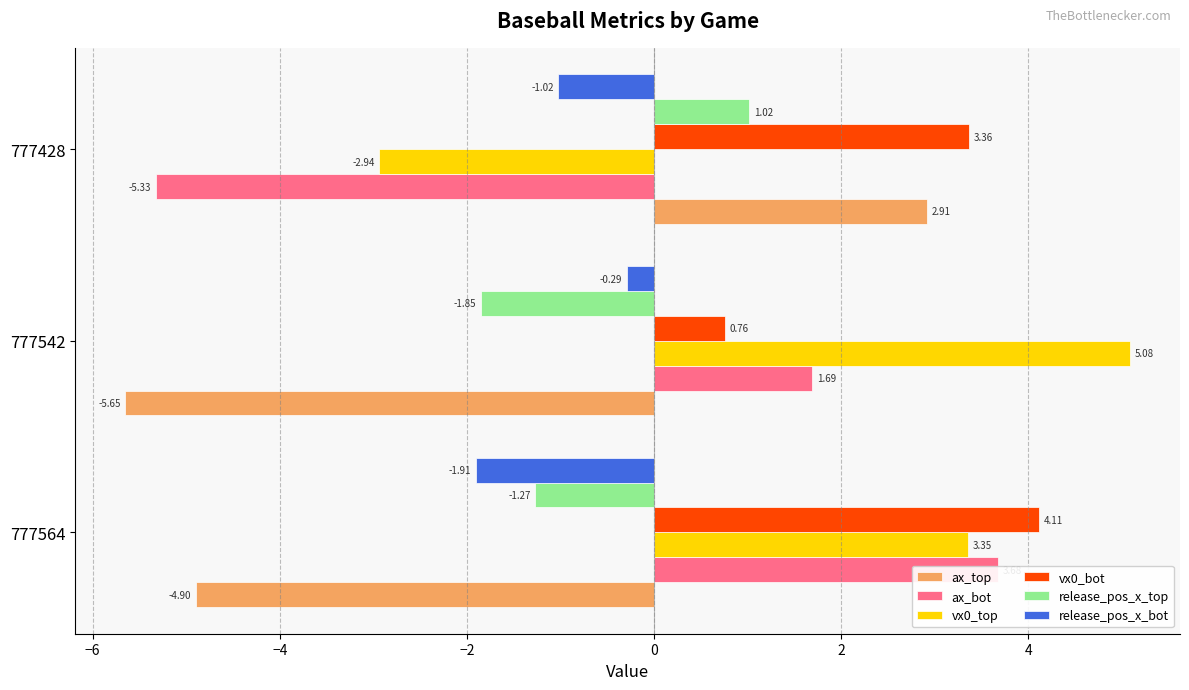

Between 777542 and 777428, which is larger?

777428